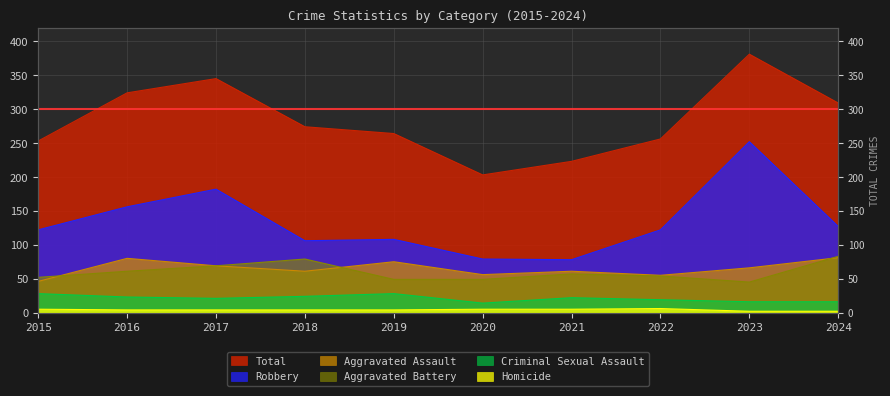

Is the value of Total at 2021 greater than the value of Homicide at 2022?

Yes